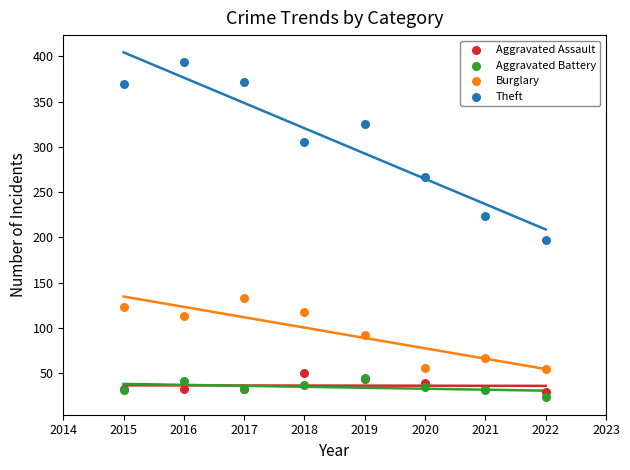

In the Theft series, what Y value is closest to 295?

305